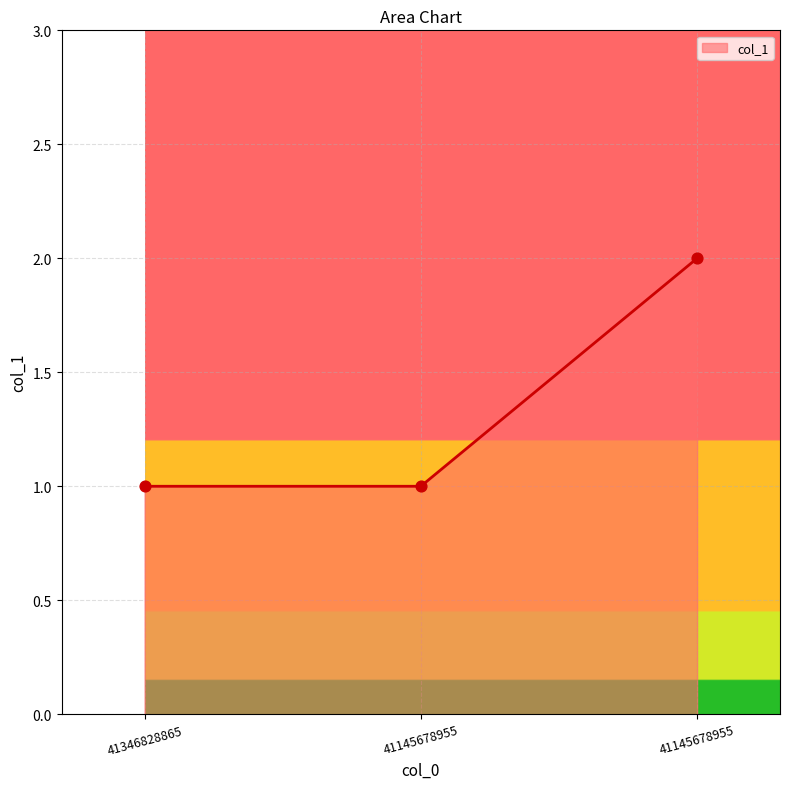

What is the ratio of the value at 41346828865 to the value at 41145678955?

0.5